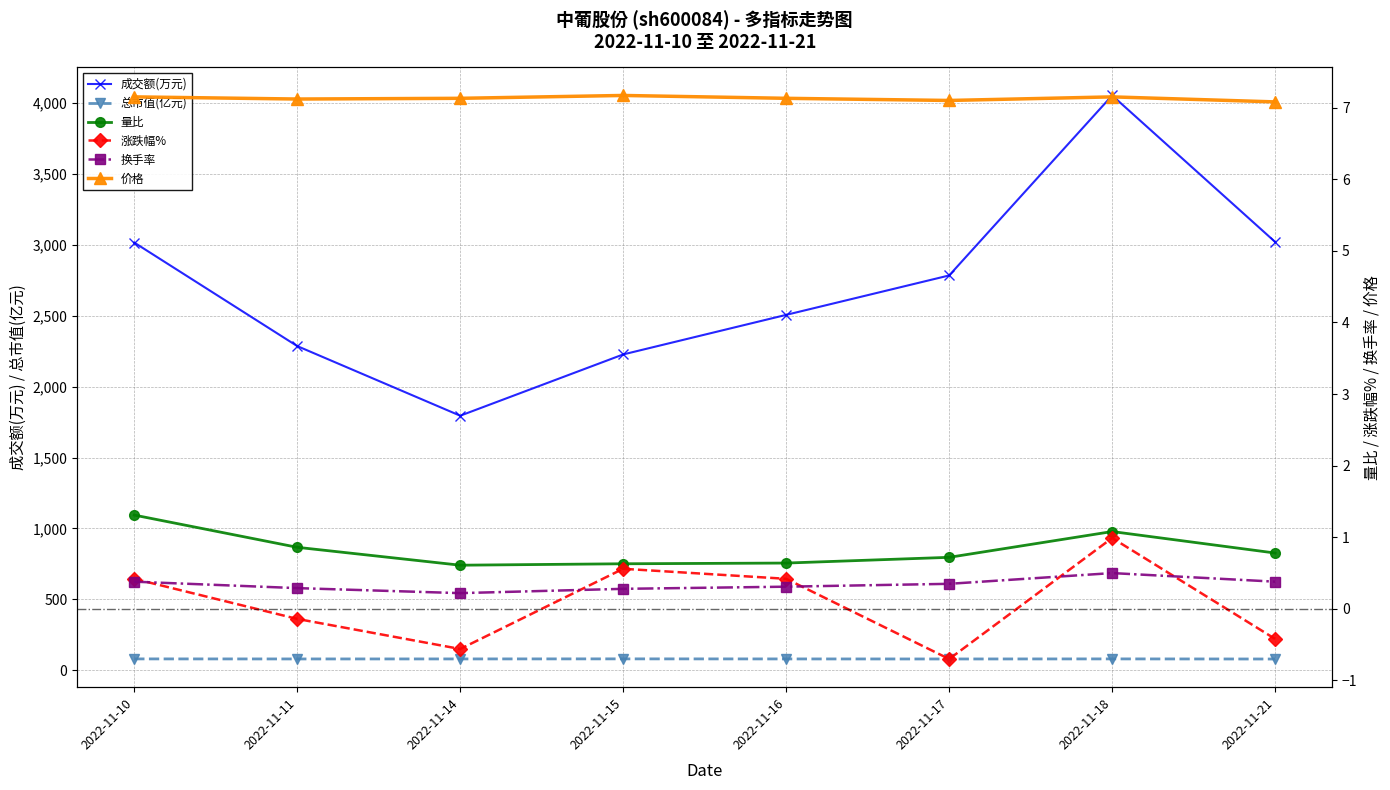

Where is 价格 nearest to the value 7?

2022-11-21